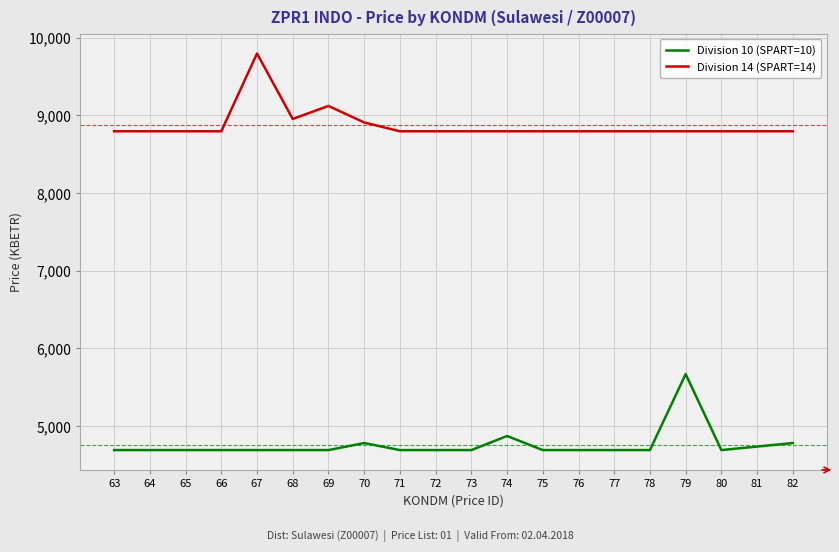

Is the value of Division 14 (SPART=14) at 82 greater than the value of Division 10 (SPART=10) at 79?

Yes